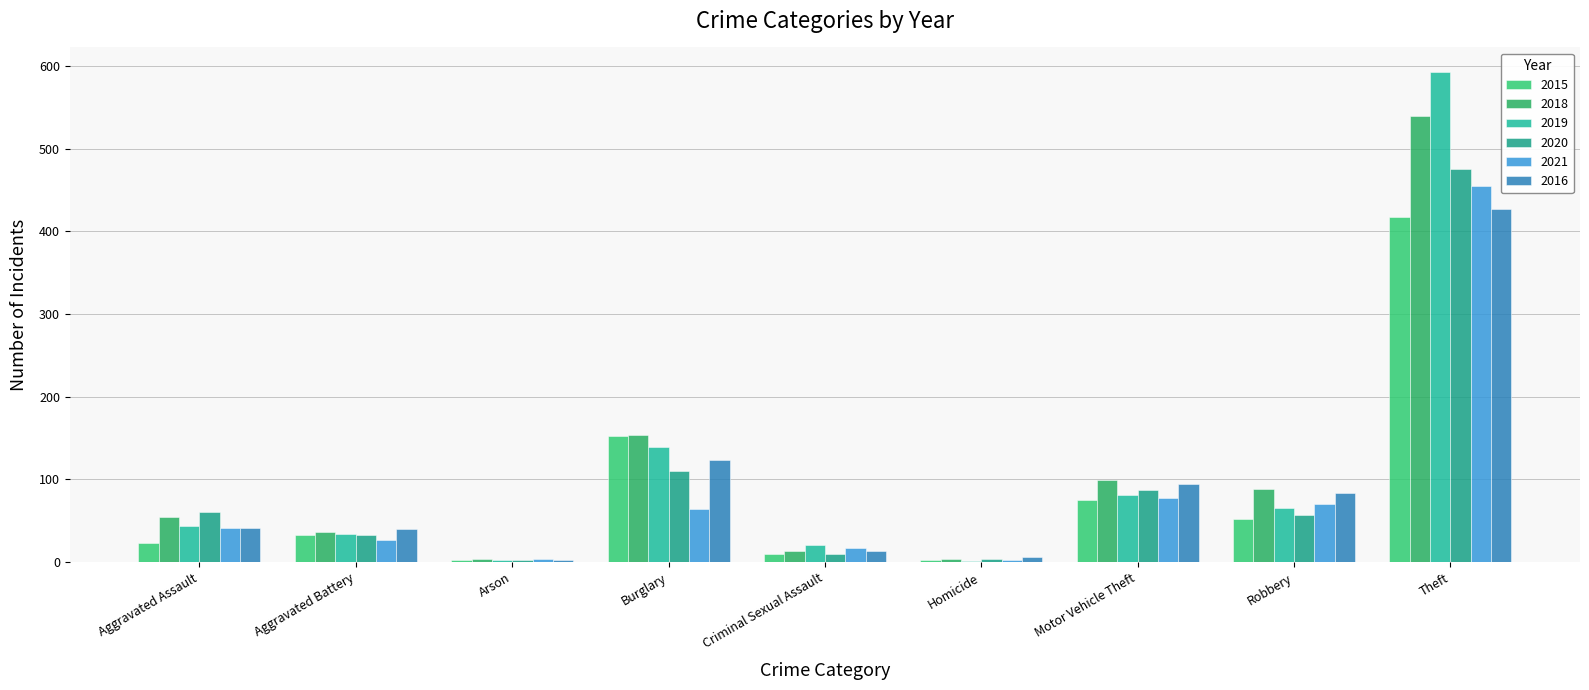

Which category has the lowest value across all series?

Homicide